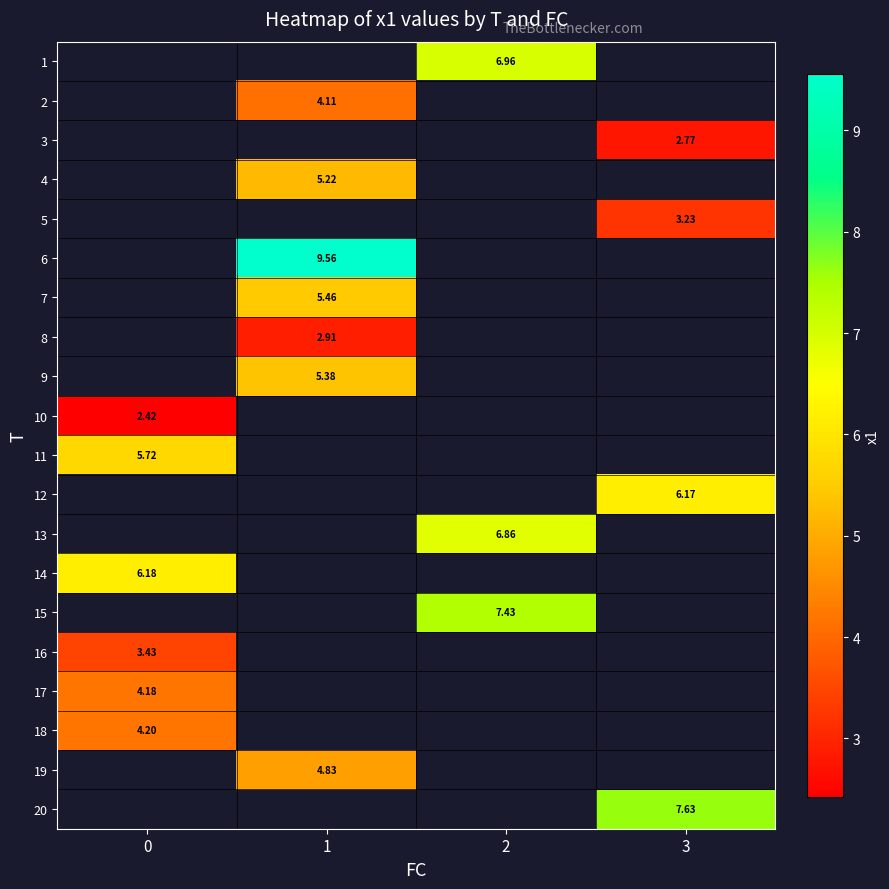

Count the number of categories in the chart.

4